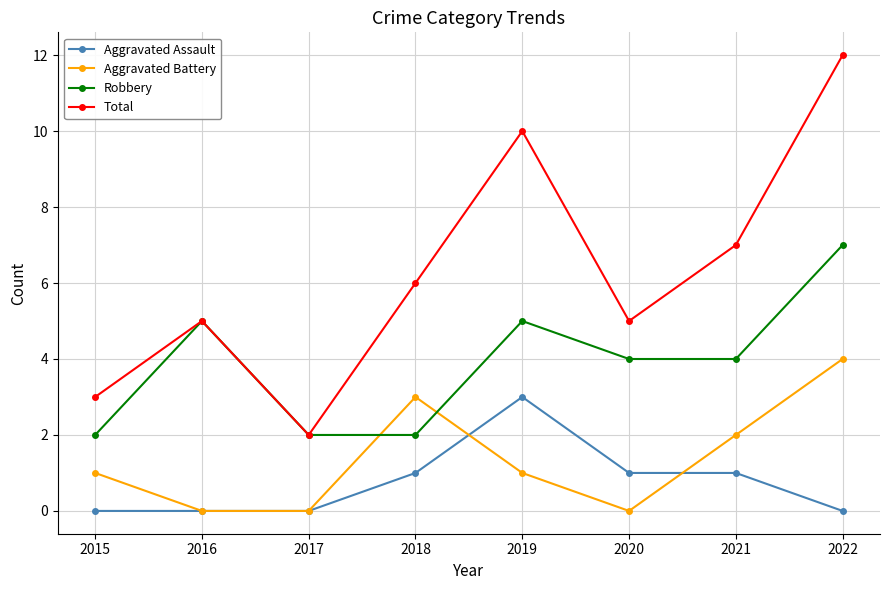

How many values in the Aggravated Assault series are below 1?

4